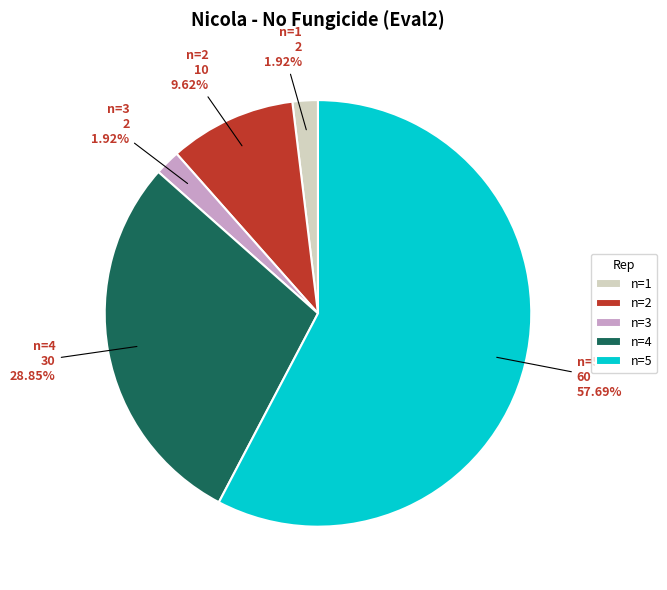

To the nearest percent, what is the difference between the largest and smallest slice percentages?

56%